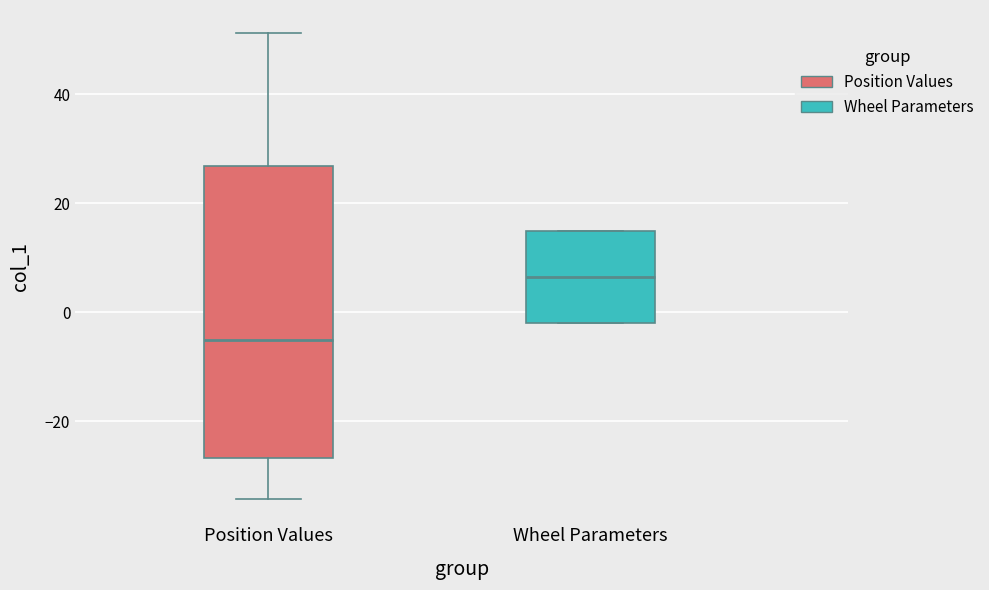

Reading left to right, read every box against the y-axis: the position of its median line, the range the box covers, and the ends of its whiskers. The values are not printed on the chart, so give them approximately, as read against the axis.

Position Values: median -6, box -26 to 26, whiskers -34 to 52
Wheel Parameters: median 6, box -2 to 16, whiskers -2 to 16